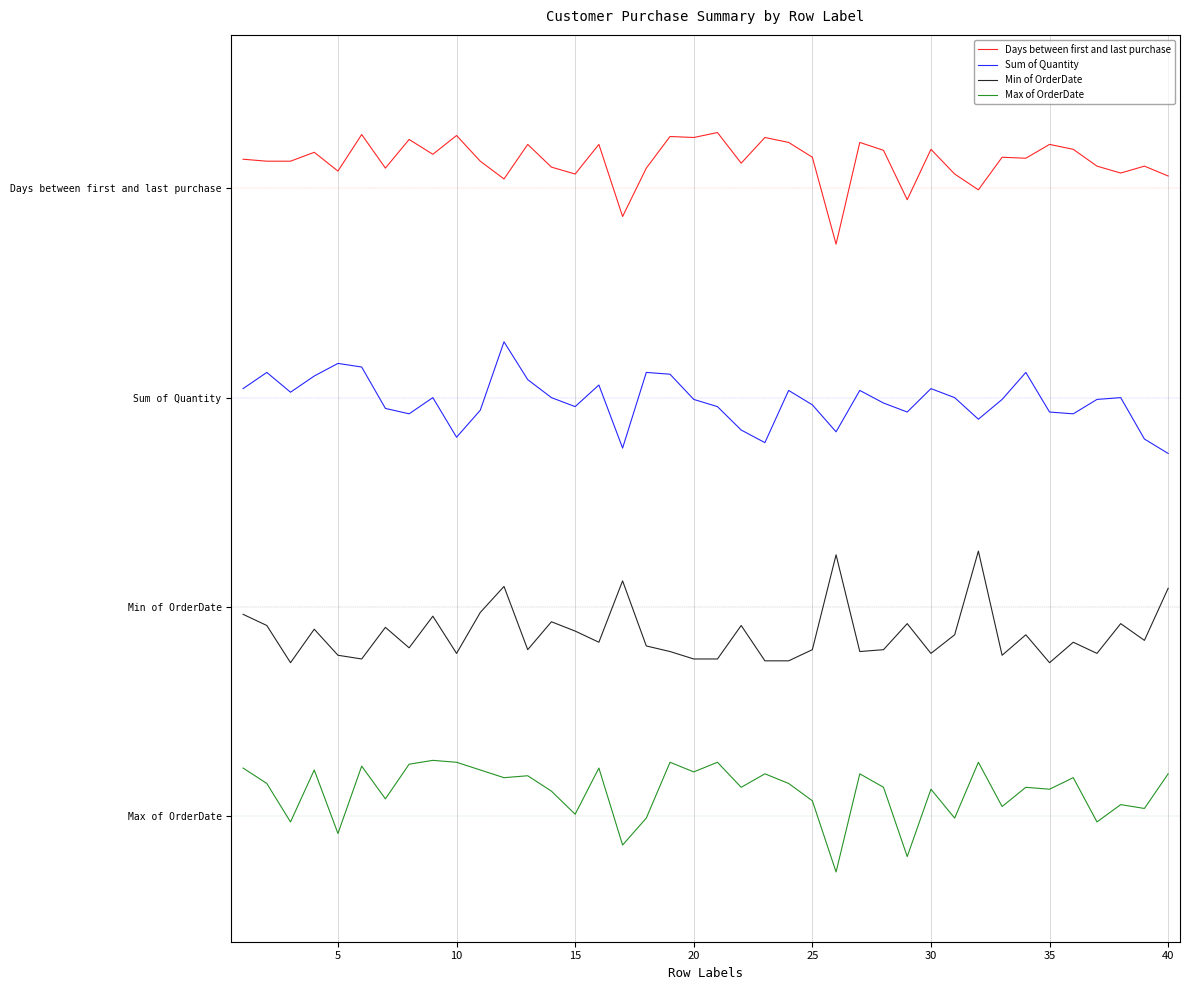

Does the chart display data point markers on the line(s)?

No